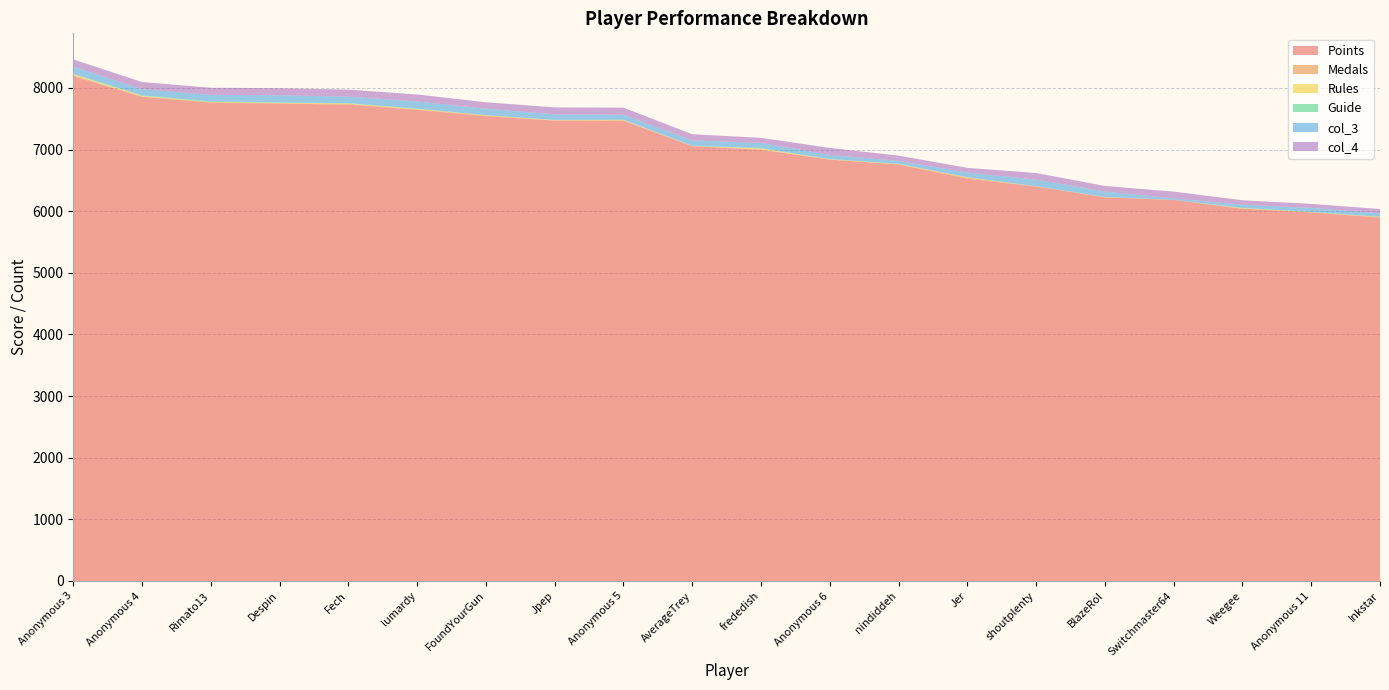

Reading left to right, what are all the values shown in this chart?

Points: 8189	7856	7761	7746	7727	7644	7541	7470	7467	7055	6995	6837	6757	6526	6400	6224	6182	6040	5981	5894
Medals: 16	7	7	5	14	9	11	3	7	2	8	1	3	20	1	3	1	4	2	11
Rules: 15	8	2	7	6	5	3	5	6	2	14	4	4	4	2	2	0	4	3	2
Guide: 12	10	13	7	6	7	4	3	3	3	7	5	6	1	1	2	0	7	2	4
col_3: 115	98	104	115	105	114	103	89	82	86	83	66	45	76	107	89	24	50	65	53
col_4: 115	116	115	115	114	114	105	114	114	100	83	113	86	76	108	89	110	72	65	71